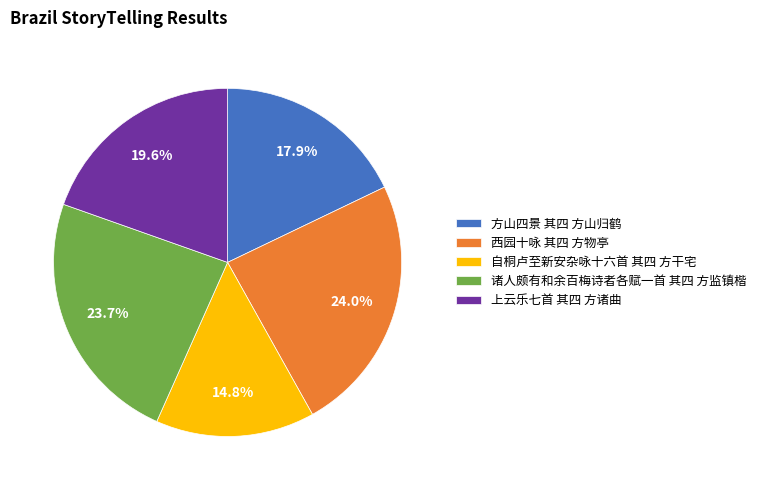

True or false: 方山四景 其四 方山归鹤 accounts for 18% of the total.

True